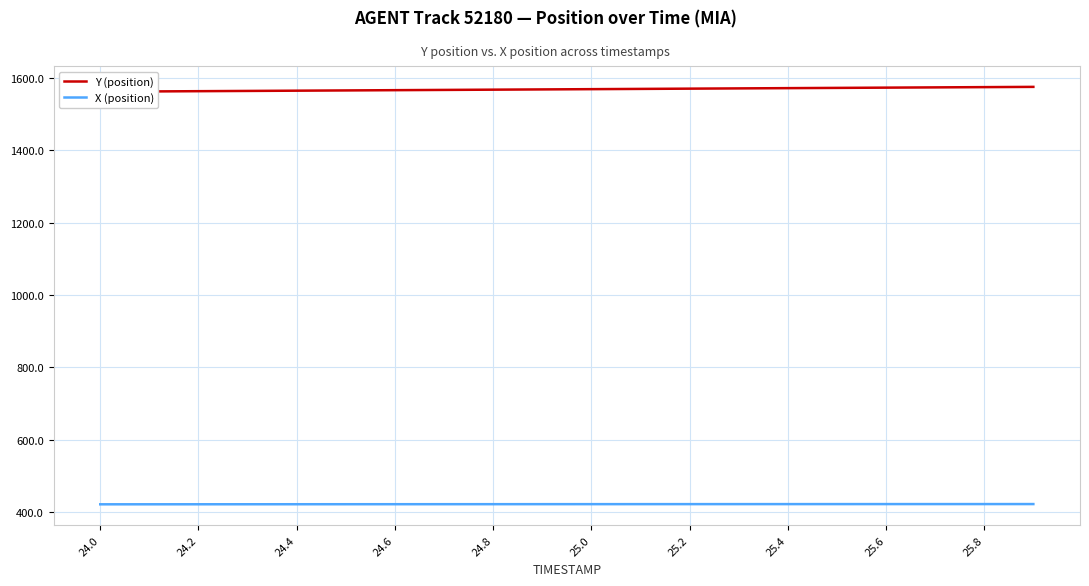

The value of X (position) at 24.0 is 163.7. True or false?

False